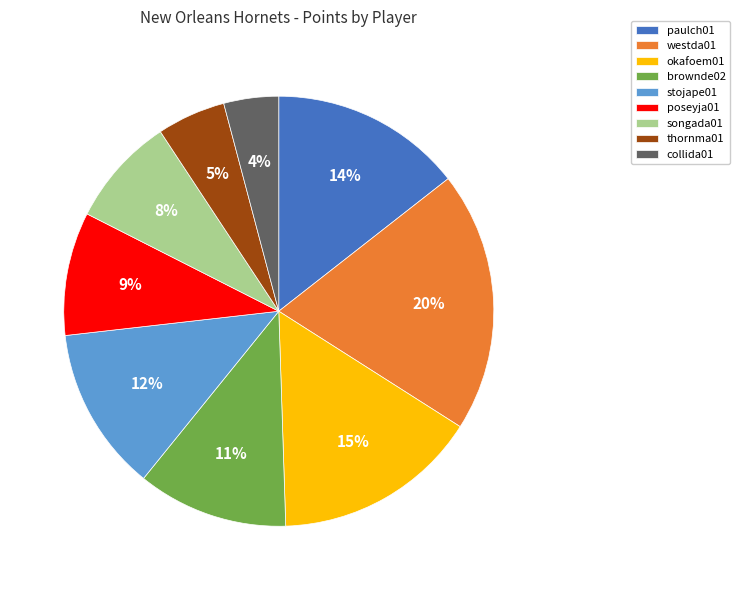

How many segments does this pie chart have?

9